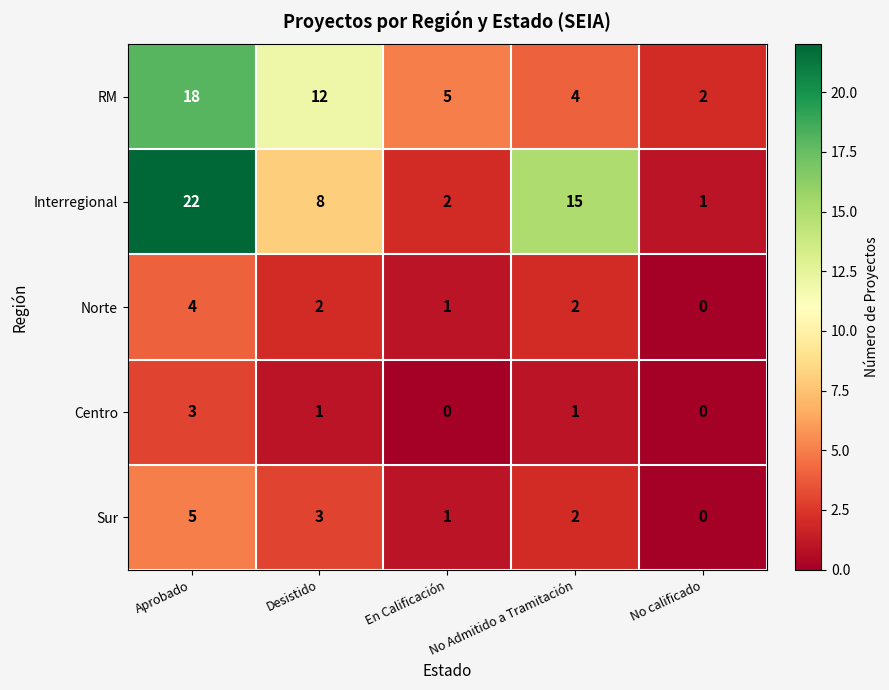

Count the number of categories in the chart.

5